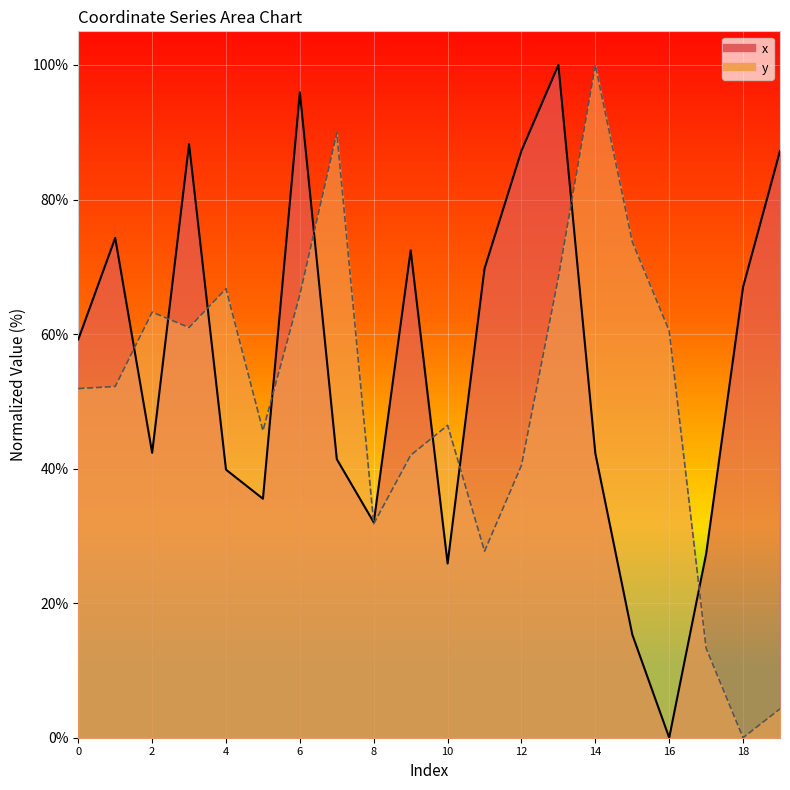

Count the number of categories in the chart.

20